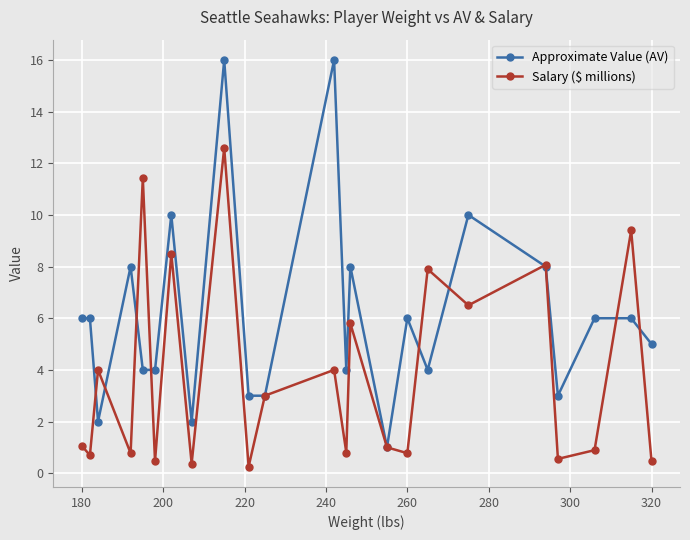

What is the value of the Approximate Value (AV) point at the 3rd from the left?

2.0